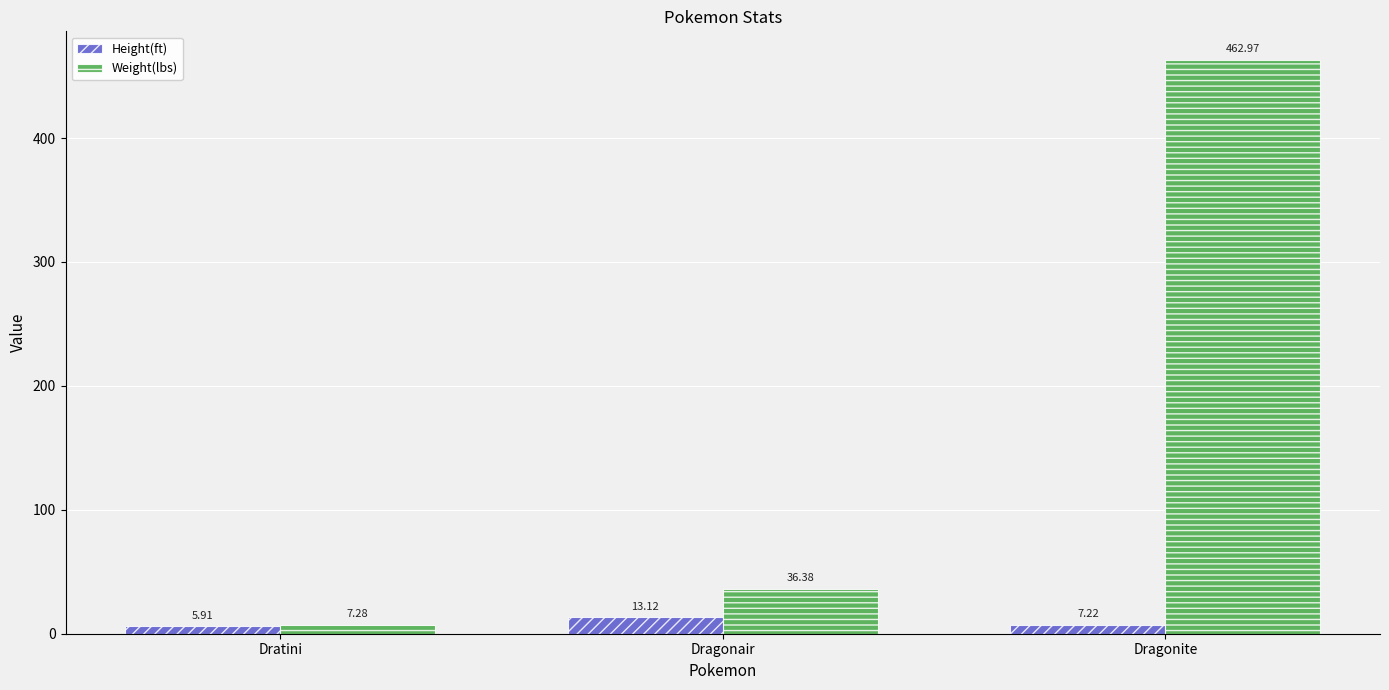

The value of Weight(lbs) at Dragonair is 10.3. True or false?

False